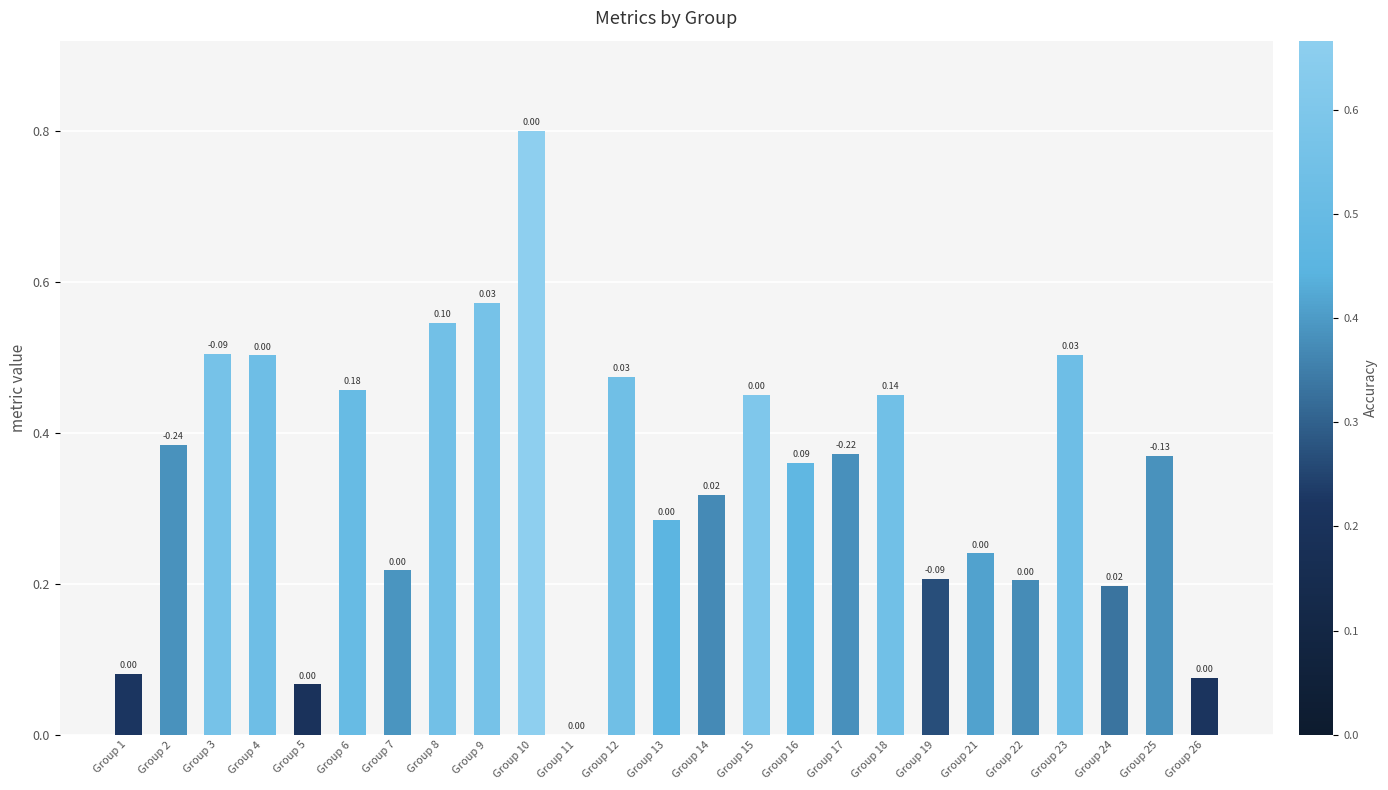

What is the change in value from Group 4 to Group 14?

-0.2